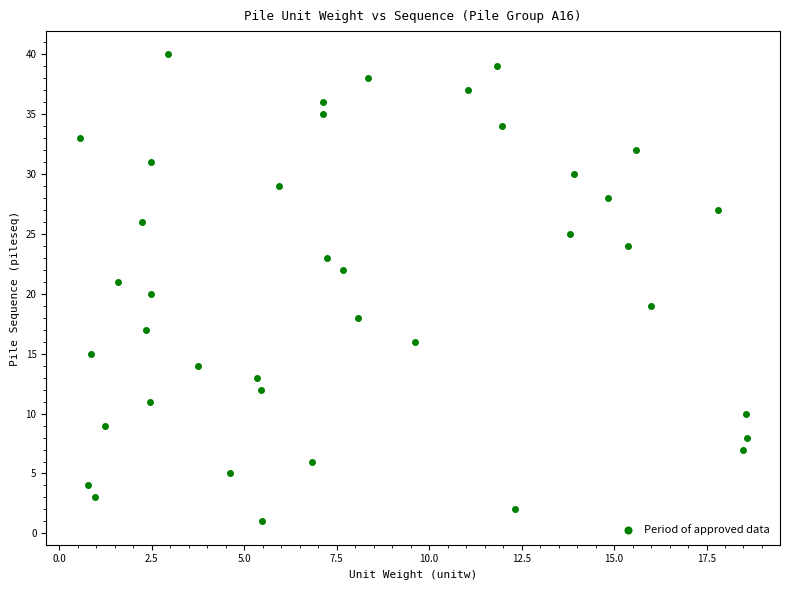

What is the range of Y values (max minus min)?

39